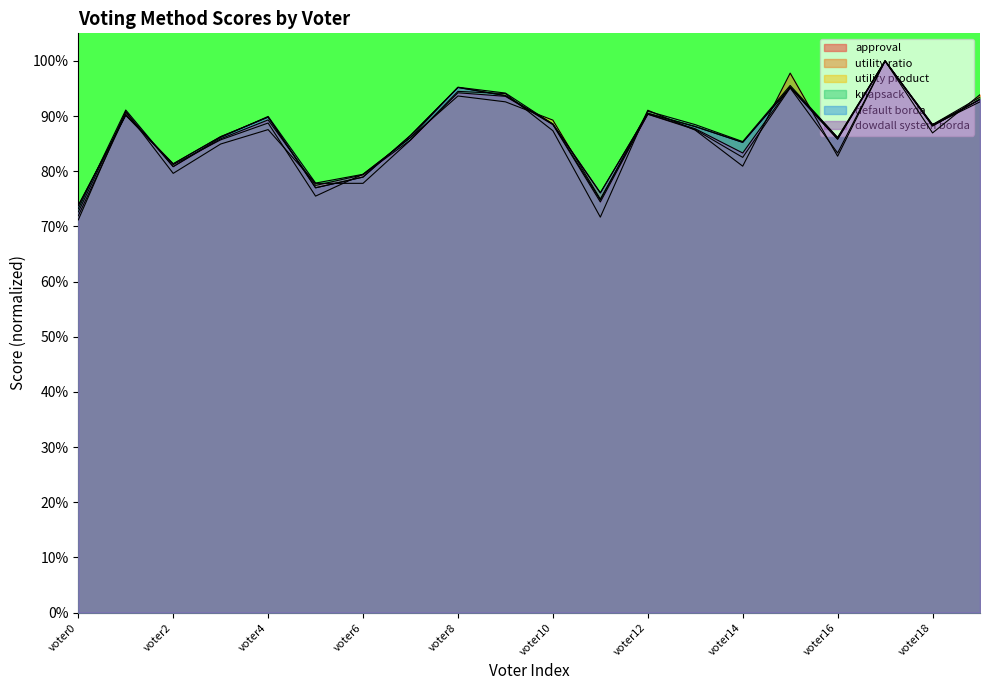

Where is the first local minimum for utility product?

voter2